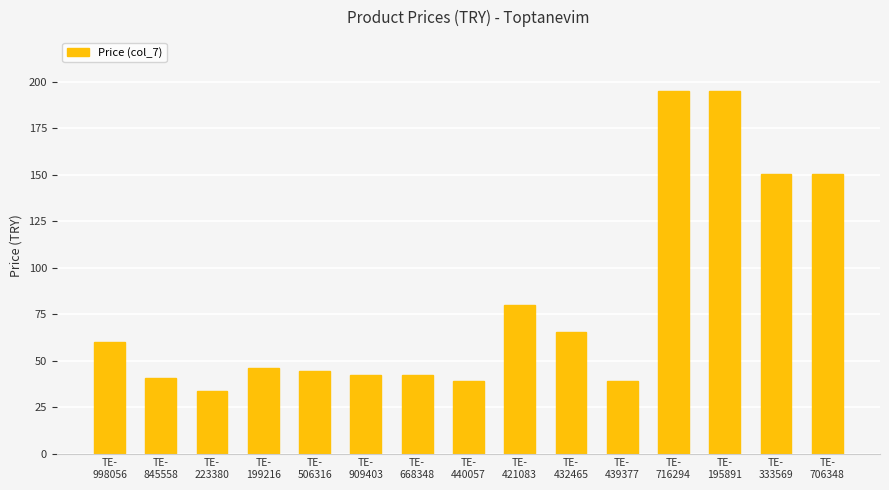

Which has a higher value, TE-
506316 or TE-
439377?

TE-
506316